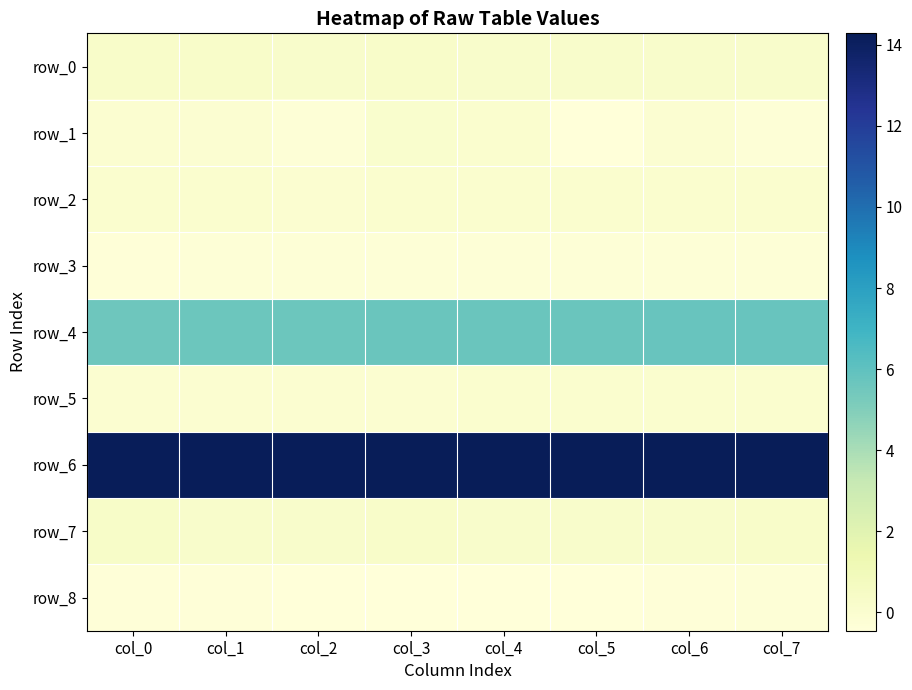

The value of row_0 at col_4 is 0.2. True or false?

True